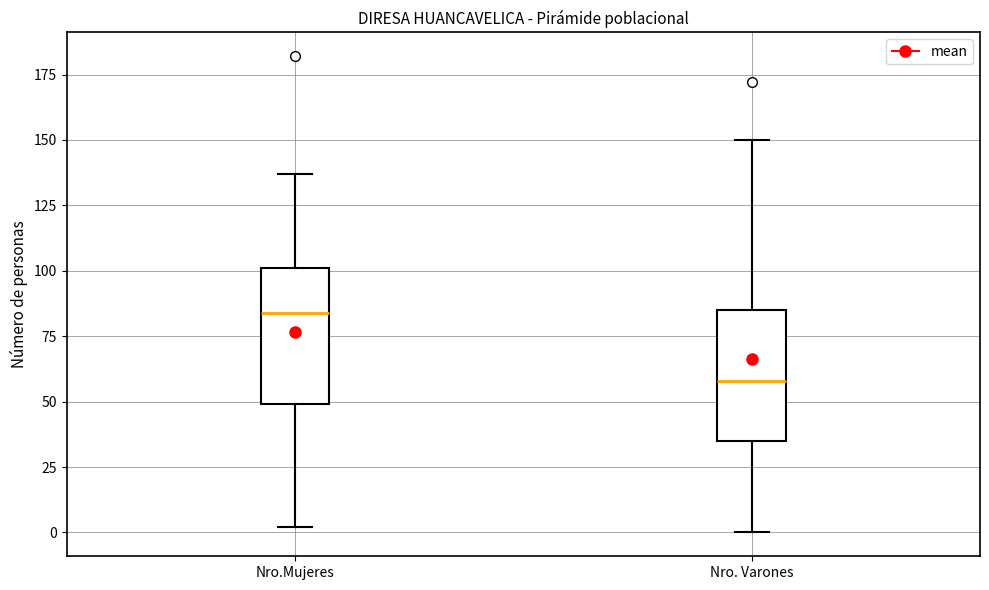

Where is the upper edge of the box for Nro. Varones on the y-axis? The values are not printed on the chart, so give them approximately, as read against the axis.

85